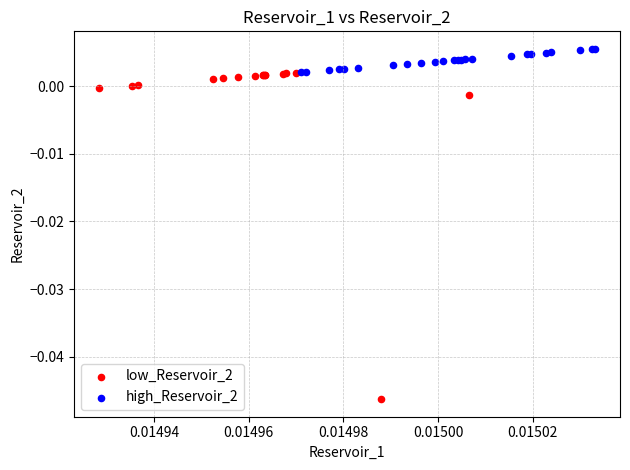

Which series has the widest spread of Y values?

low_Reservoir_2